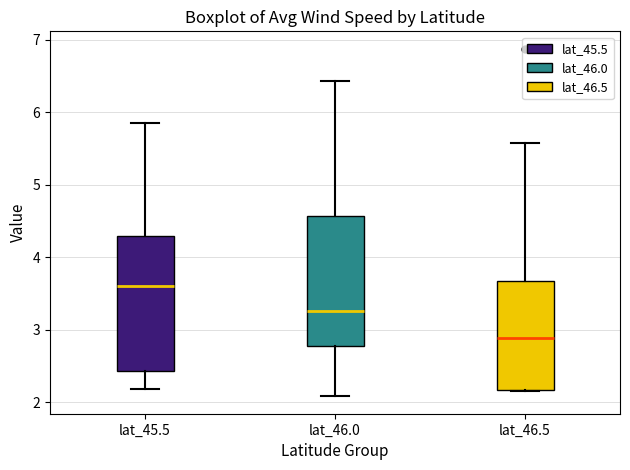

Which box has the highest median line?

lat_45.5